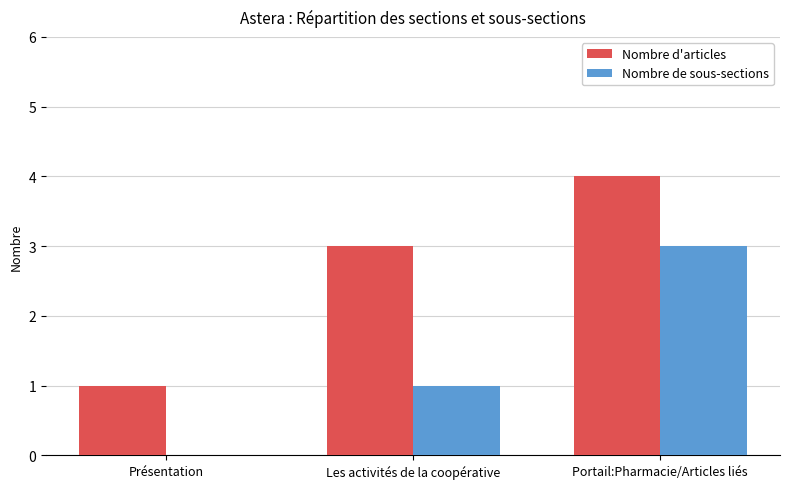

What is the total value across all series at Les activités de la coopérative?

4